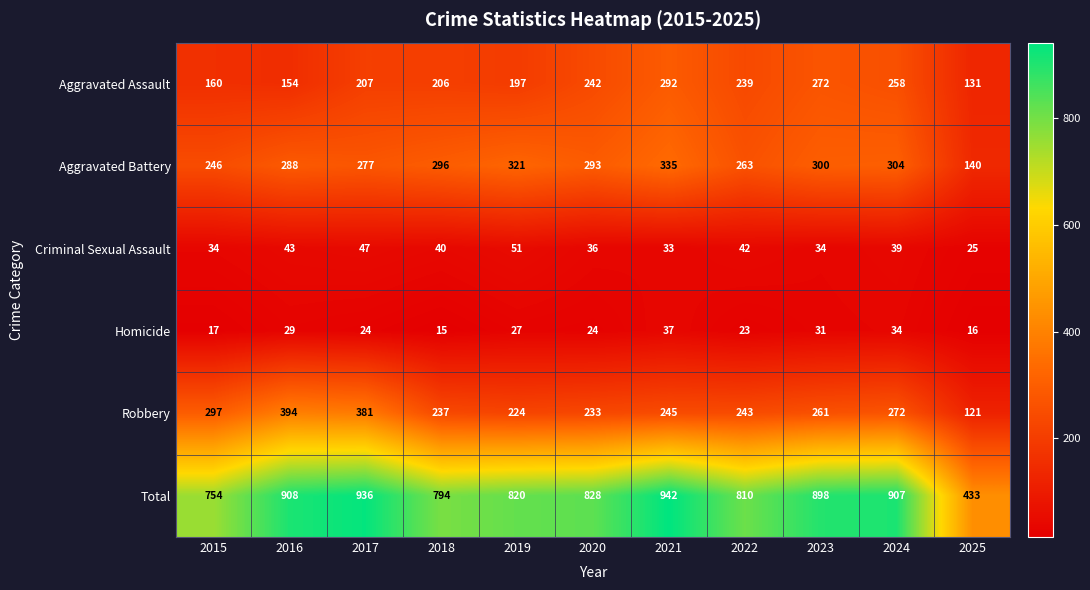

At which label is Robbery closest to 257?

2023